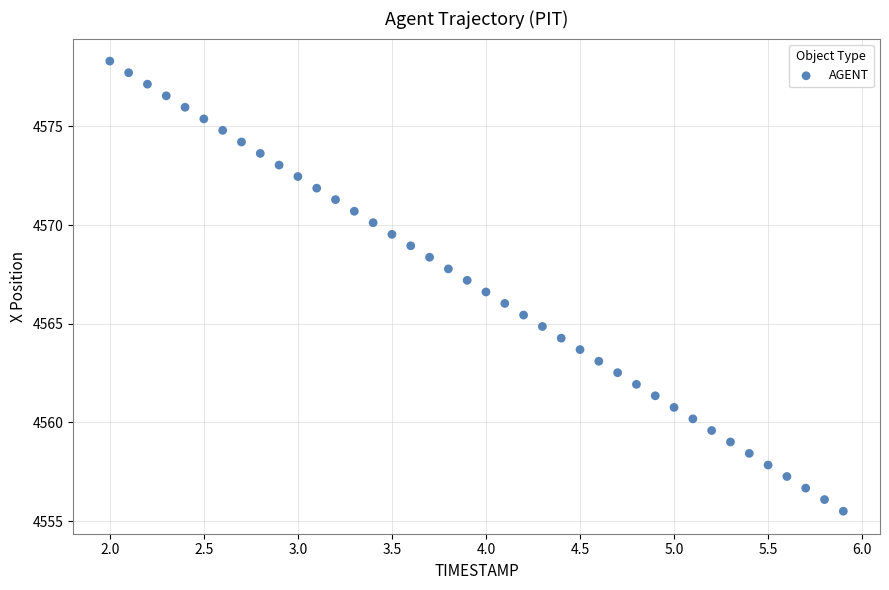

What is the range of Y values (max minus min)?

22.8